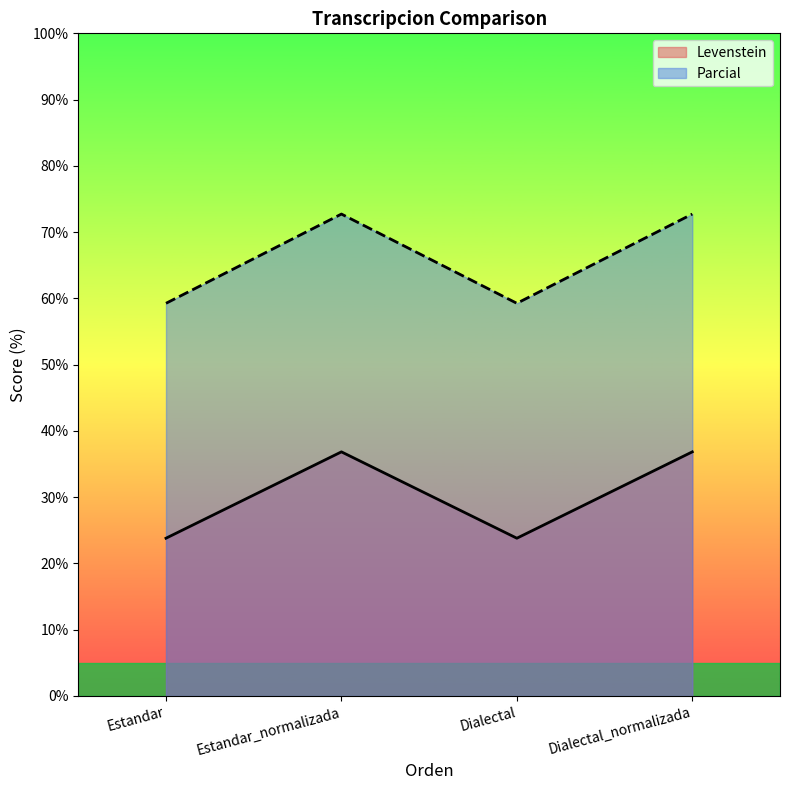

Where is the first local maximum for Levenstein?

Estandar_normalizada